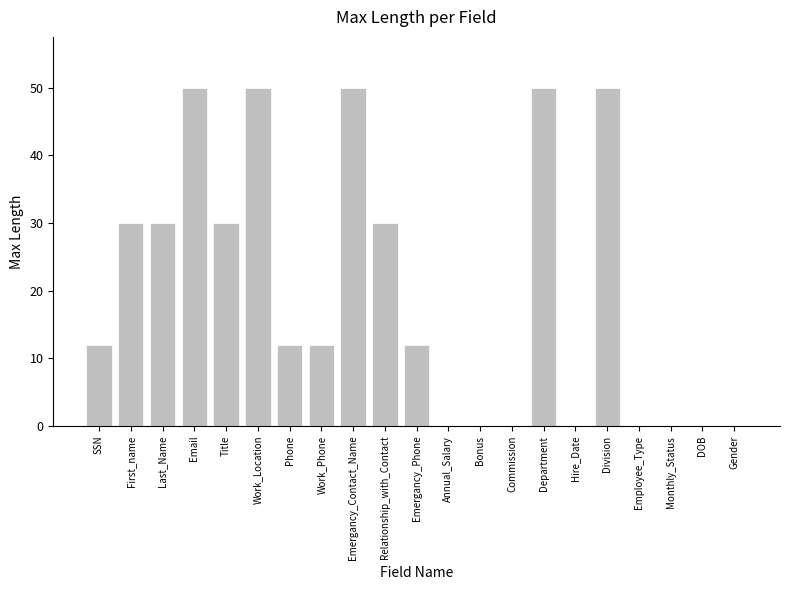

Is it true that the value at Phone is 8?

False